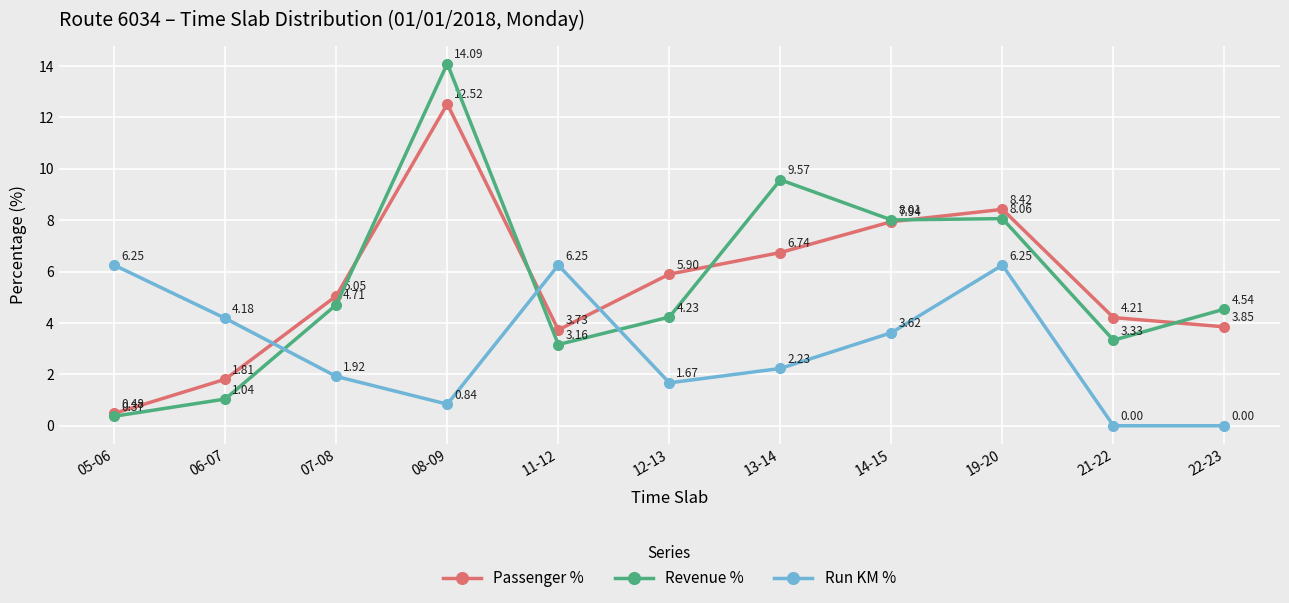

How many data points in Run KM % are less than 2?

5